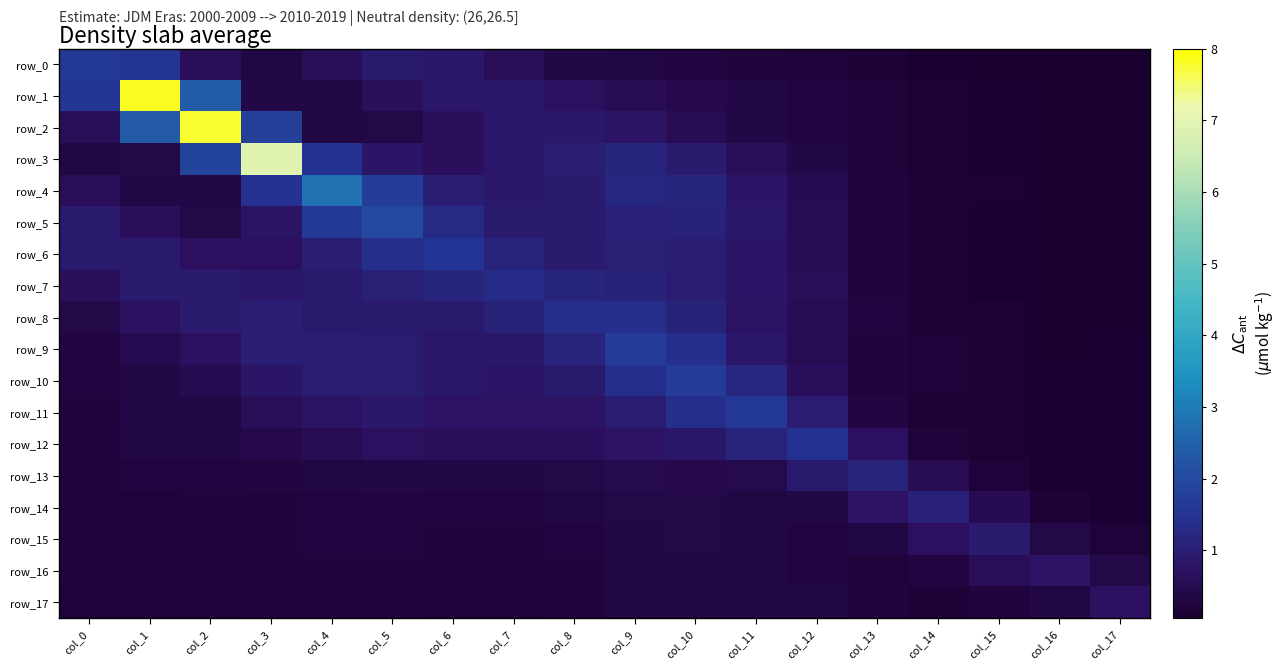

What is the average value of the row_14 series?

0.4